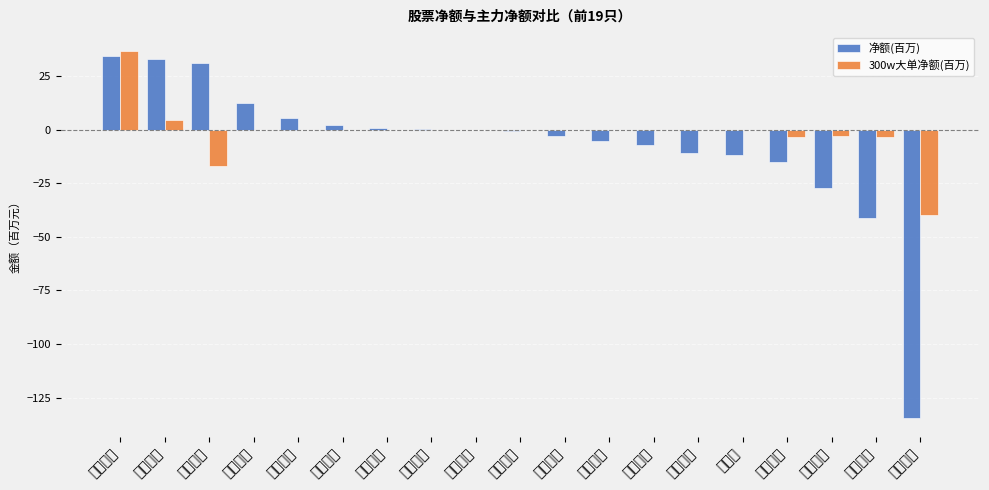

What is the spread (max minus min) of values at 茂化实华?

0.9